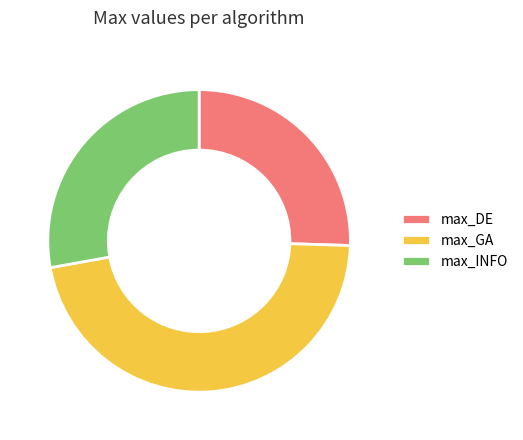

How many slices are in this pie chart?

3